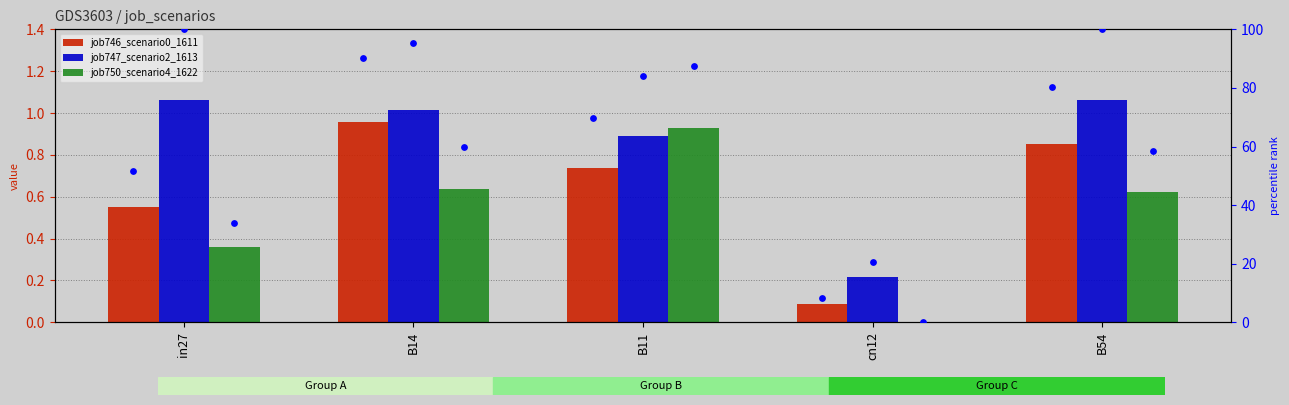

At how many categories does at least one series exceed 4?

5